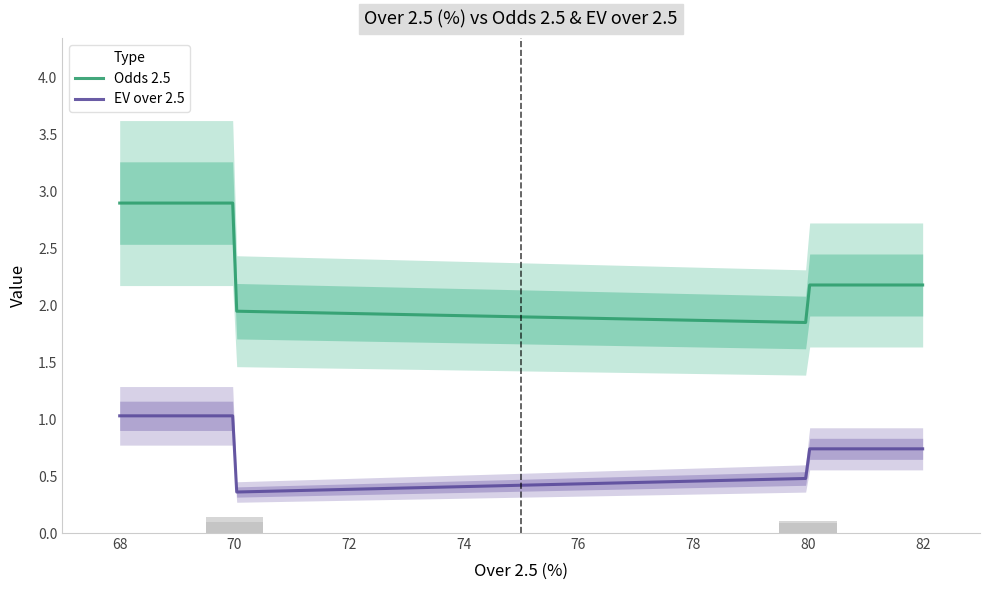

The value at Marine - Kidderminster Harriers is 0.2. True or false?

False